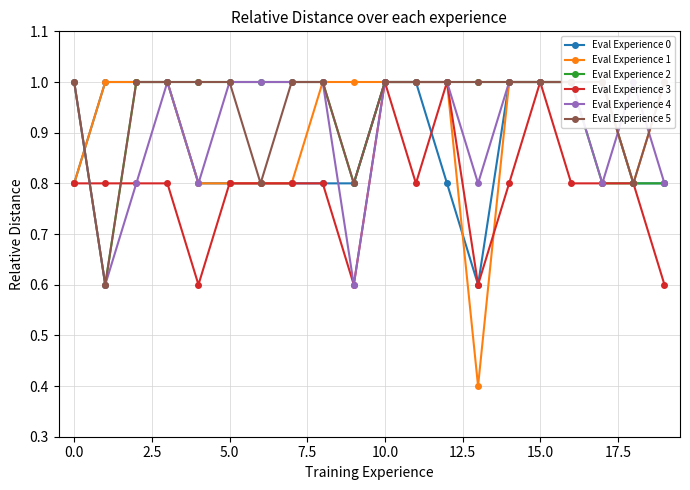

What is the sum of all Eval Experience 2 values?

18.8